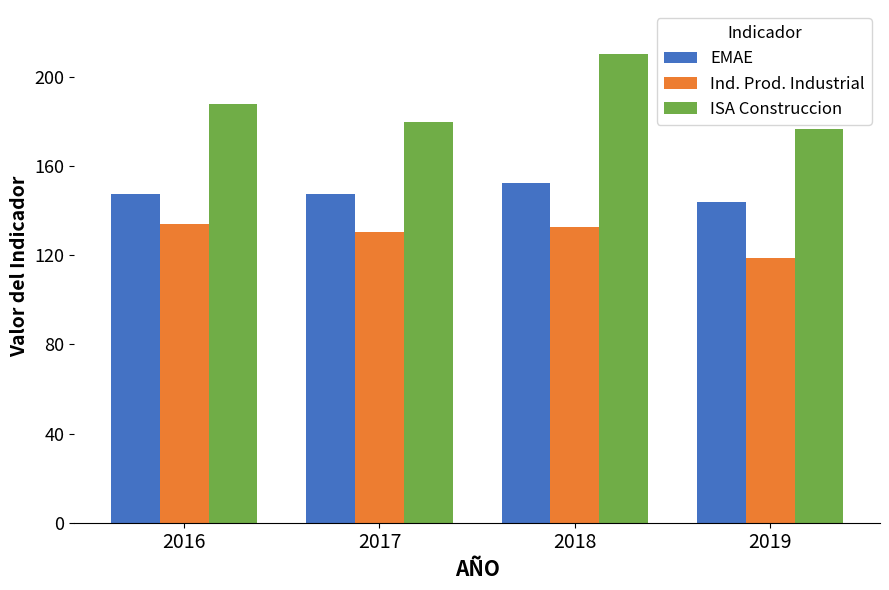

At which label does ISA Construccion first exceed 187?

2016